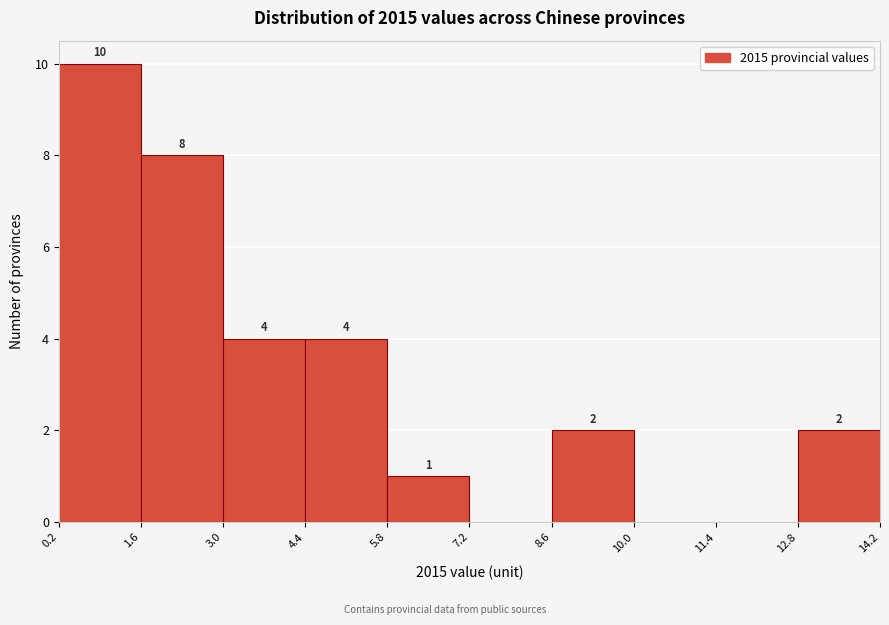

Over which range of the x-axis is the bar tallest?

0.2 to 1.6